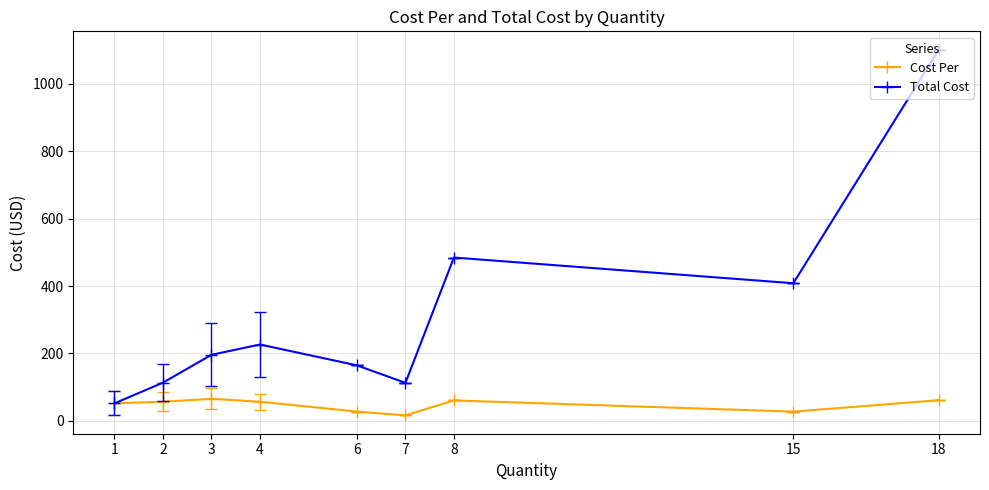

What is the value of the Cost Per point at the 2nd from the left?

56.7